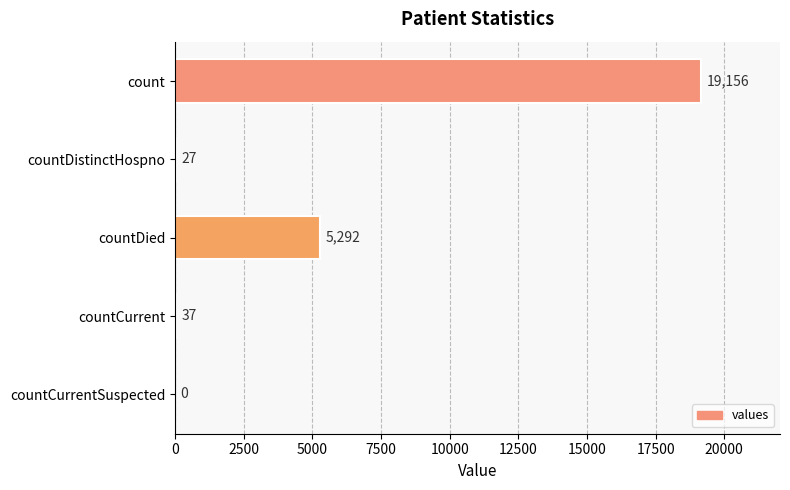

What is the greatest value displayed?

19156